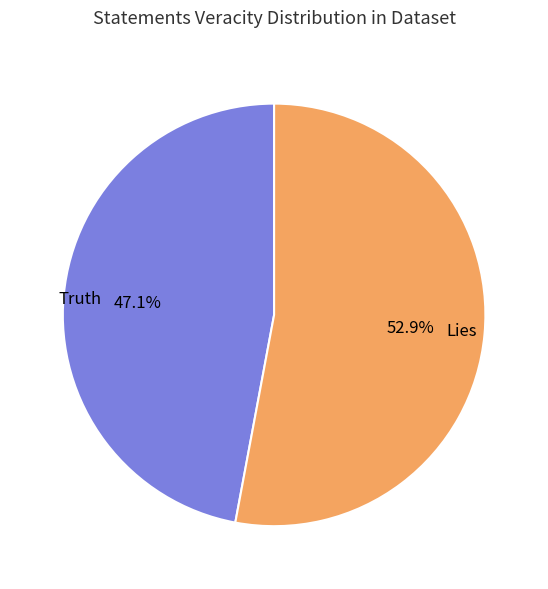

Which category has the smallest portion of the pie?

Truth